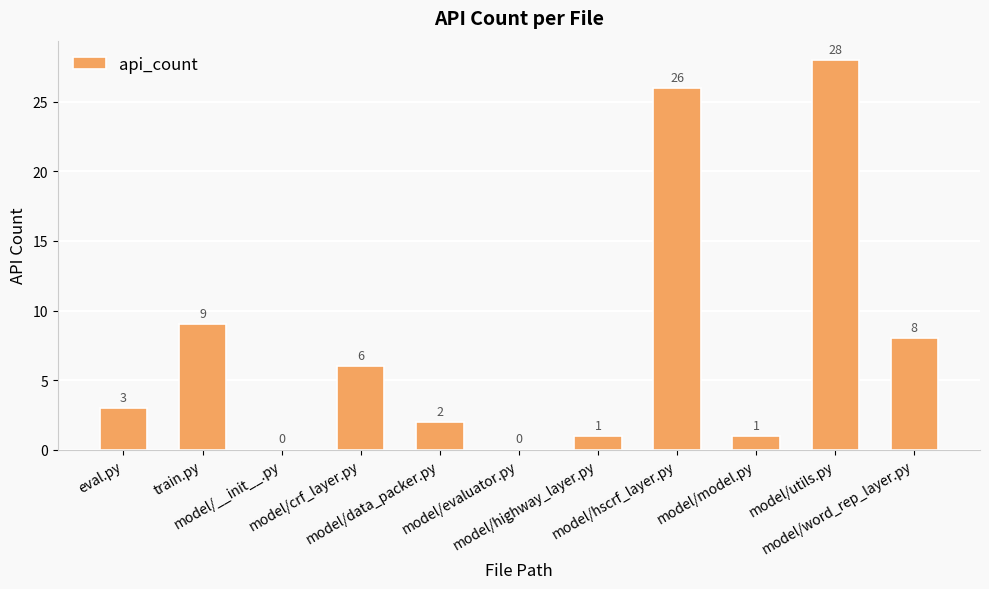

What is the greatest value displayed?

28